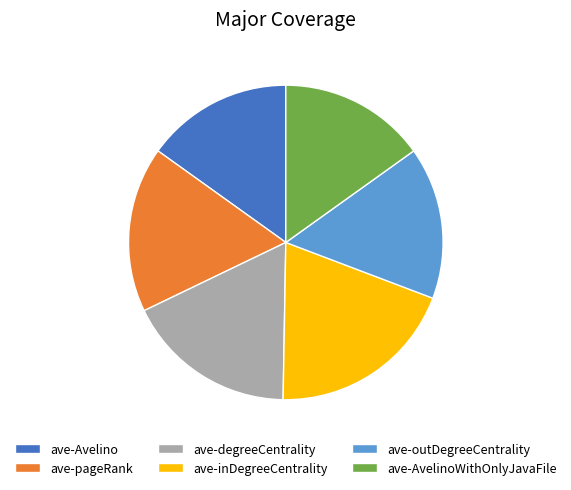

Which has a higher value, ave-degreeCentrality or ave-outDegreeCentrality?

ave-degreeCentrality